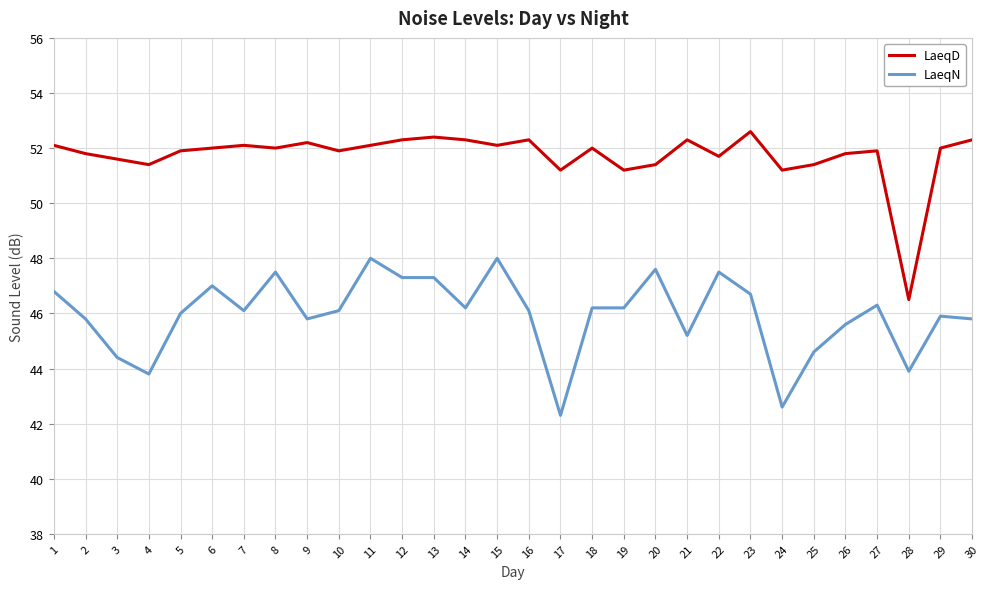

True or false: LaeqN has a value of 43.8 at 4.

True